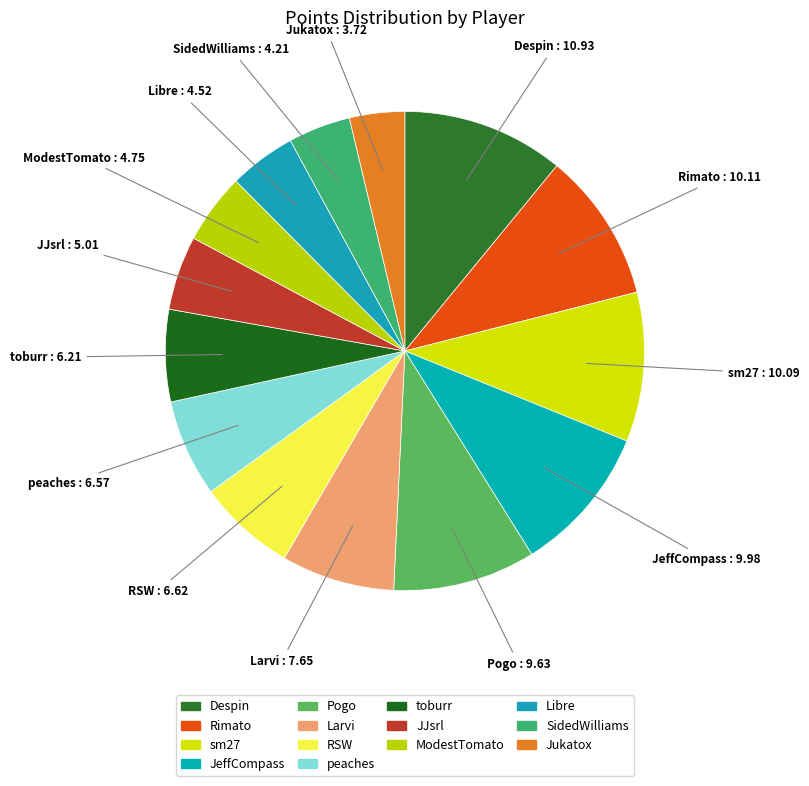

Is ModestTomato the majority of the pie?

No